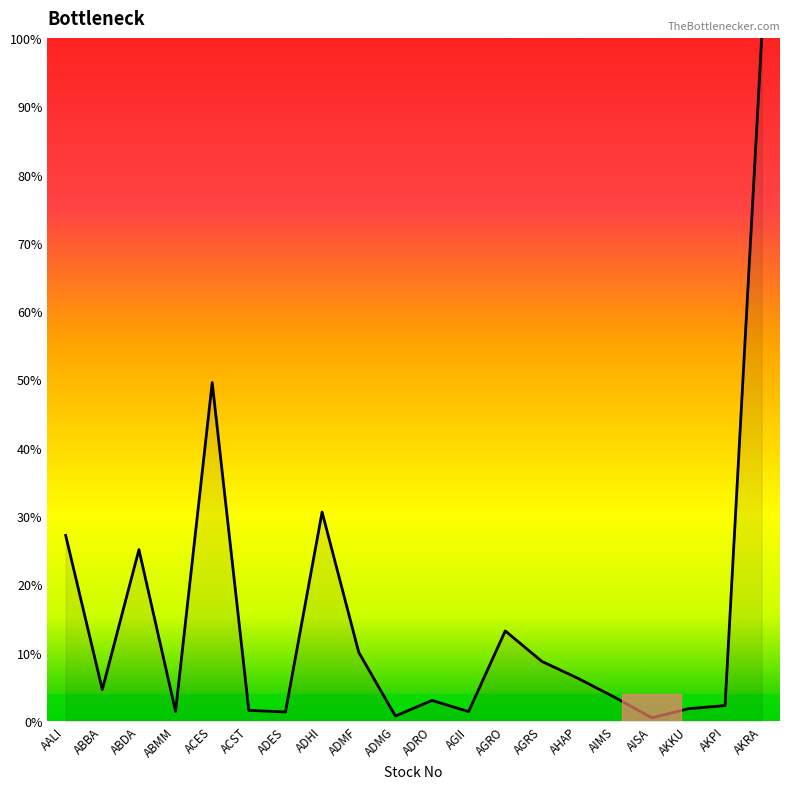

How many lines are shown in the chart?

1